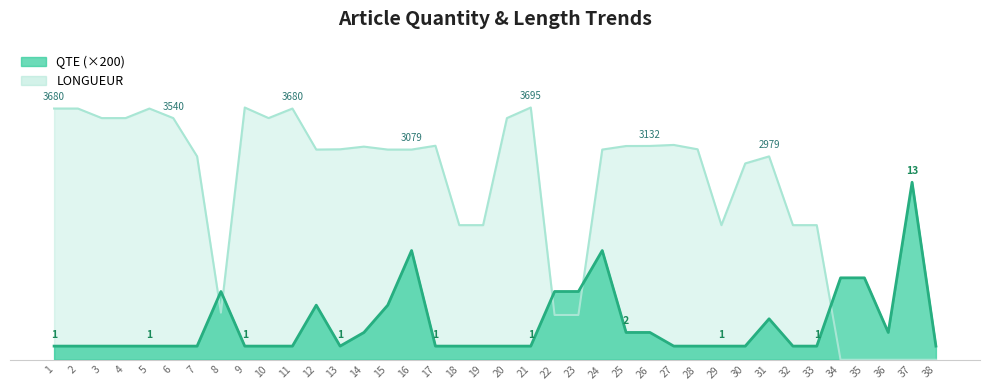

What are all the series names shown in the legend?

QTE, LONGUEUR